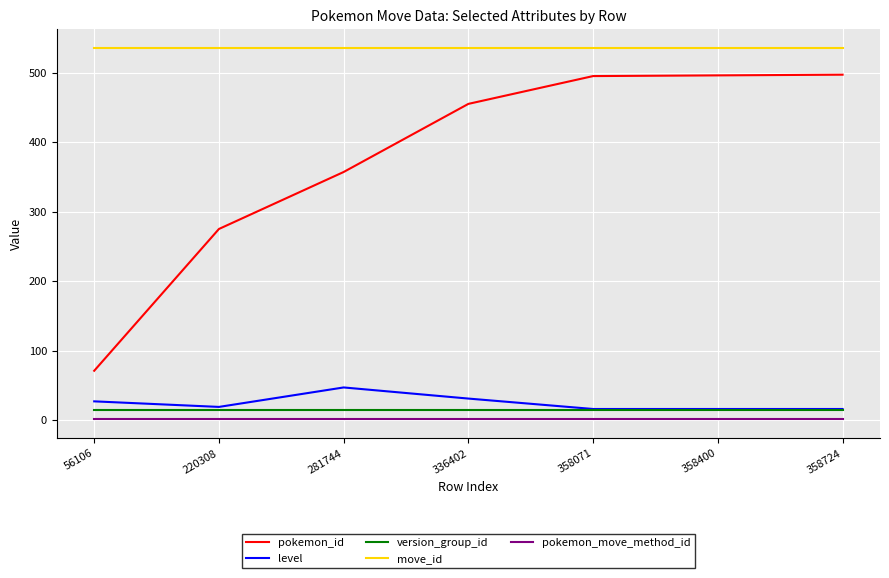

Which series has the largest total across all categories?

move_id